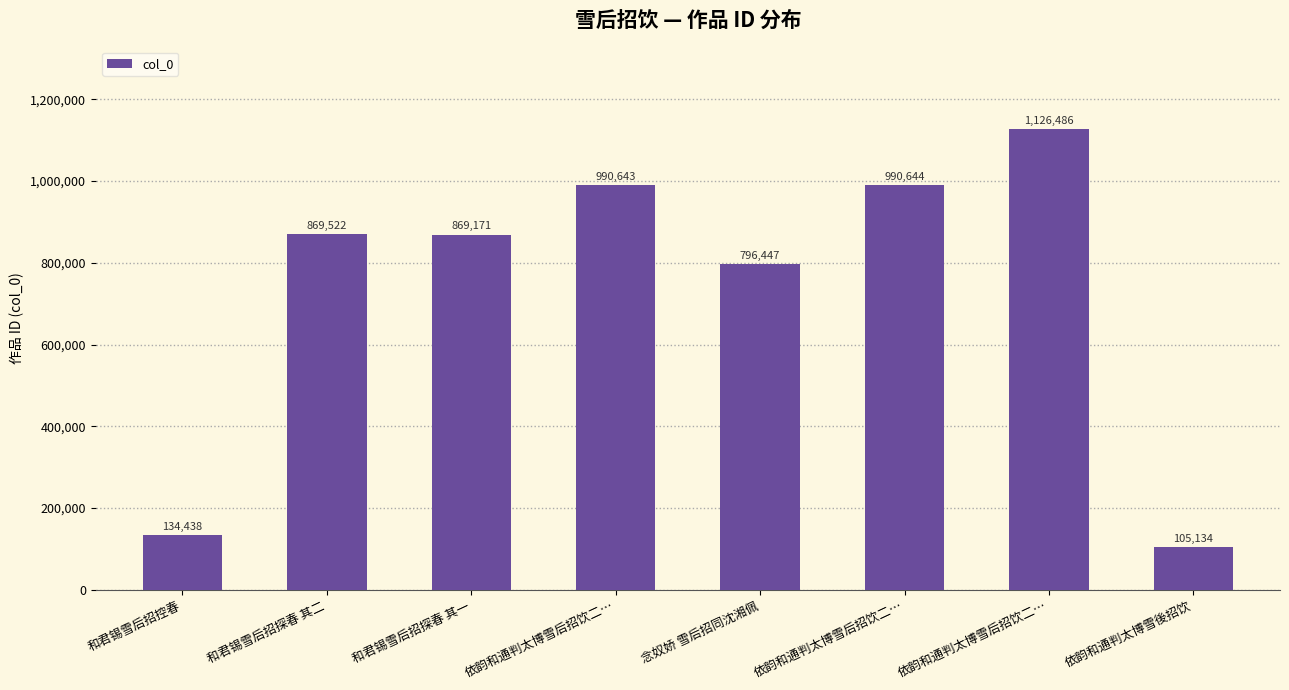

How many bars are there in total?

8